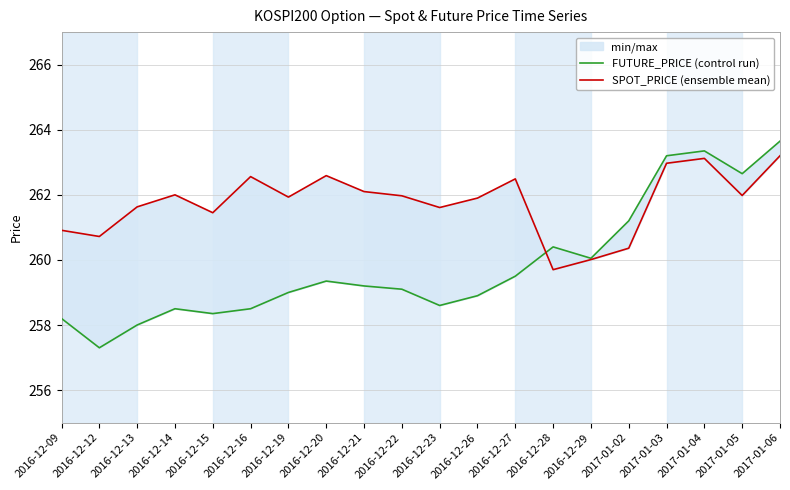

Which series has the widest spread of values?

FUTURE_PRICE (control run)